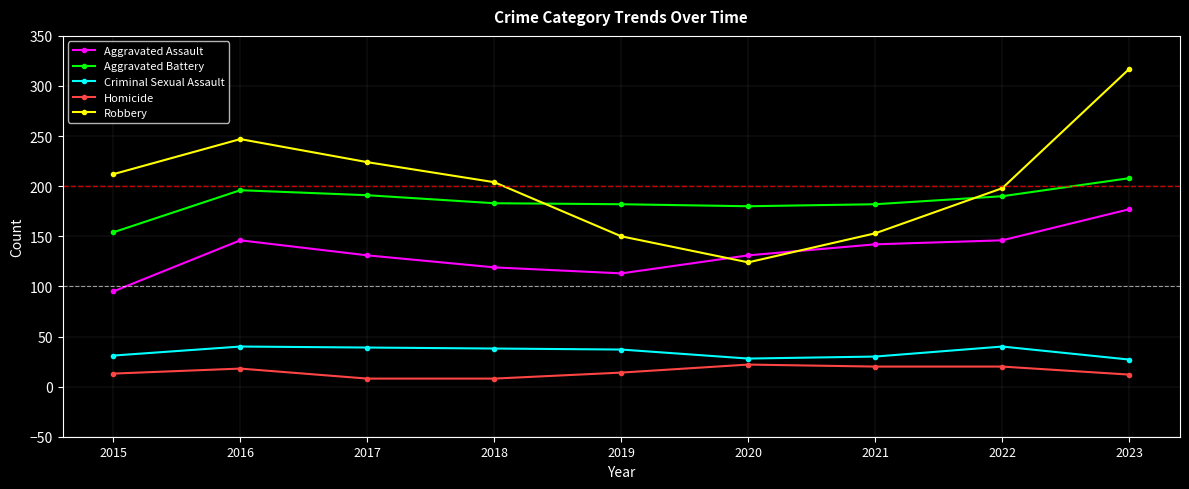

At which label does Aggravated Assault reach its minimum?

2015